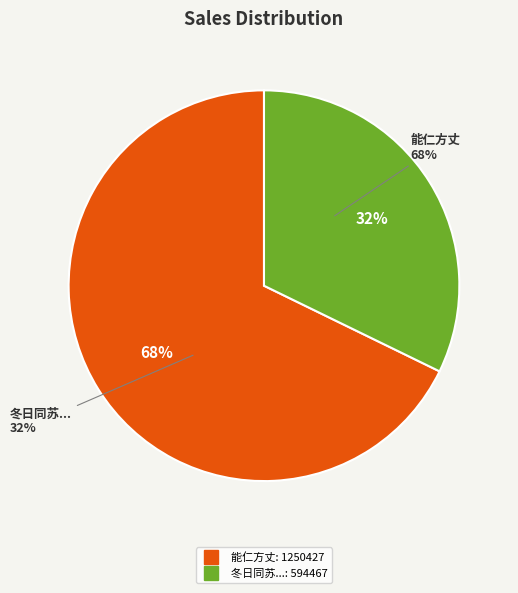

Count the number of slices in the pie.

2